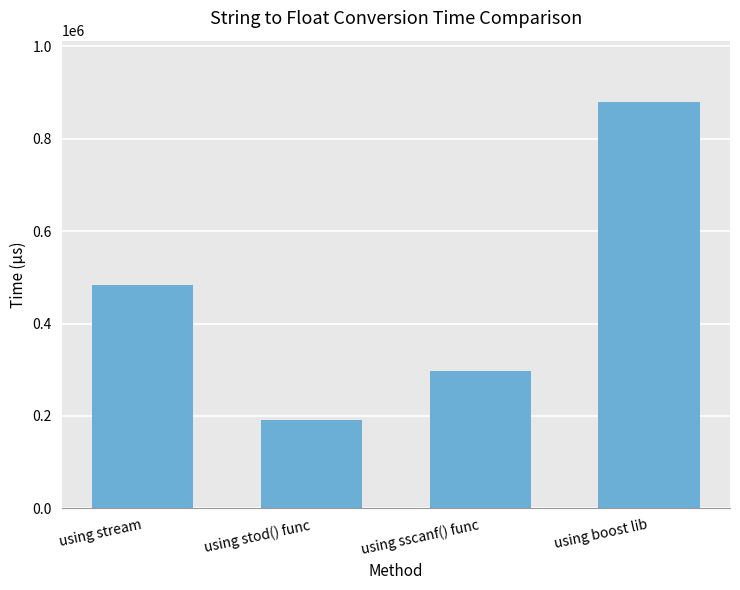

What is the greatest value displayed?

880517